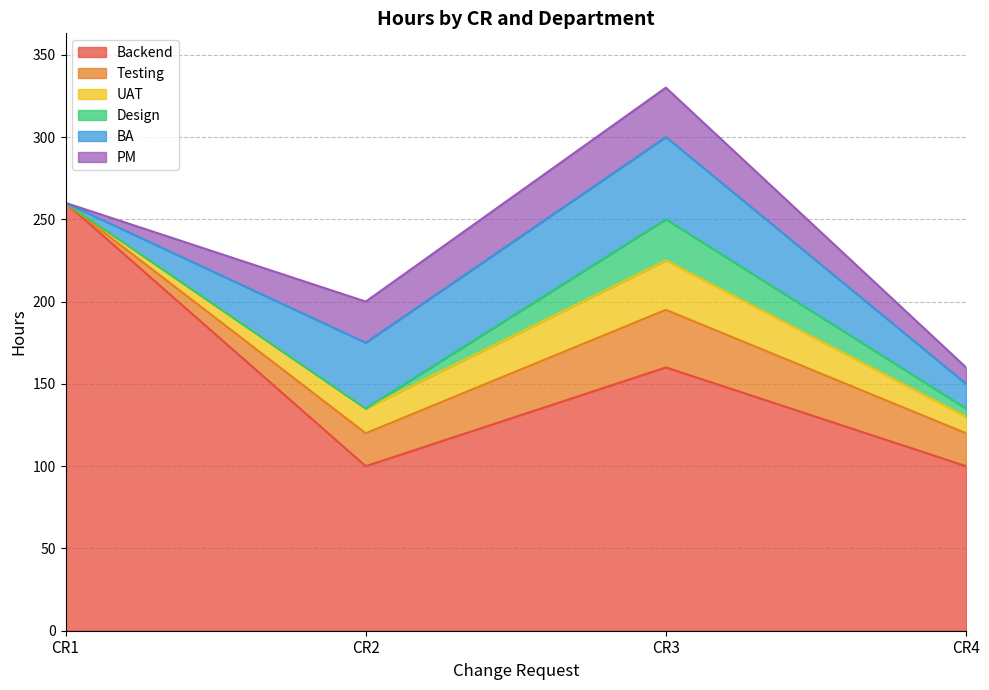

What is the difference between the maximum and second lowest values in the Design series?

25